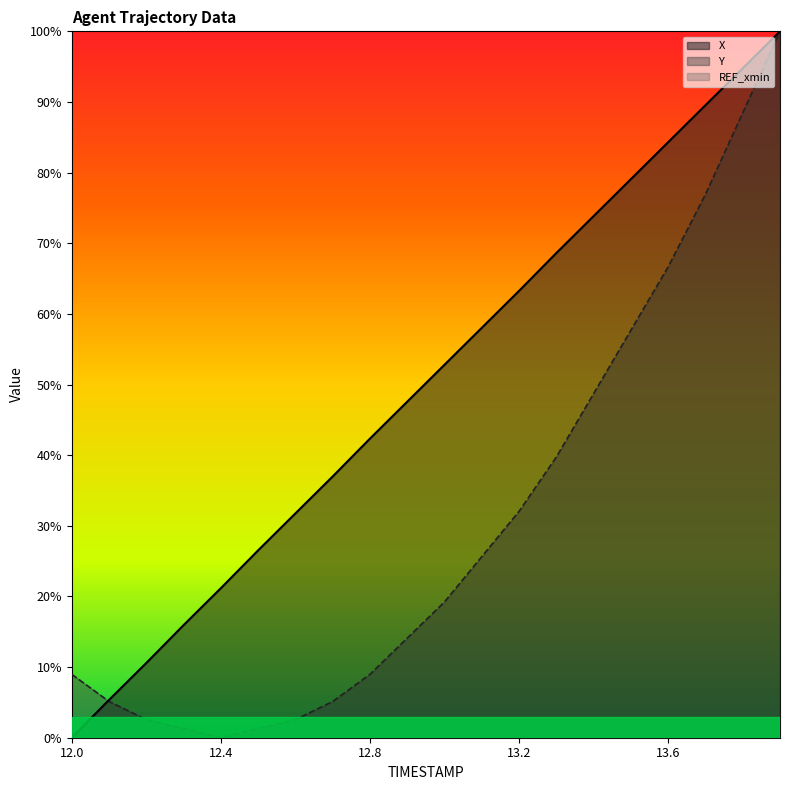

After their last crossing, which series has the higher values: X or Y?

X